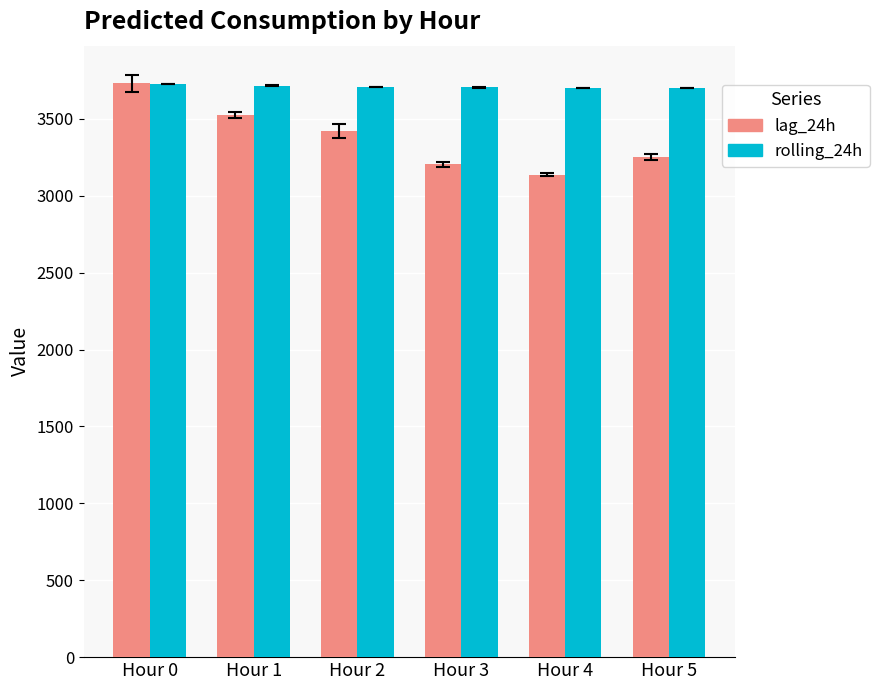

Where is lag_24h nearest to the value 3433?

Hour 2